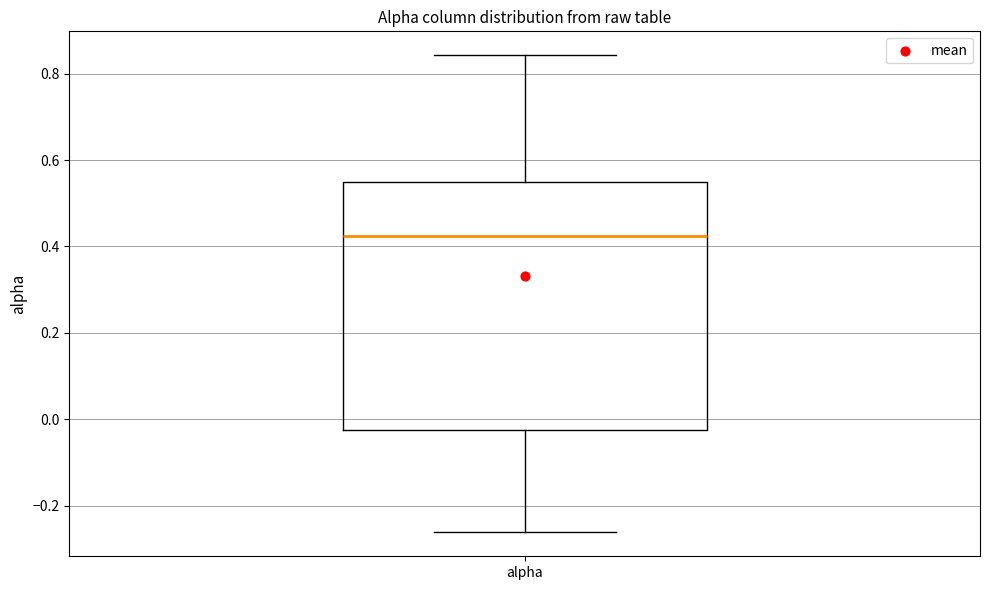

Where is the upper edge of the box for alpha on the y-axis? The values are not printed on the chart, so give them approximately, as read against the axis.

0.54